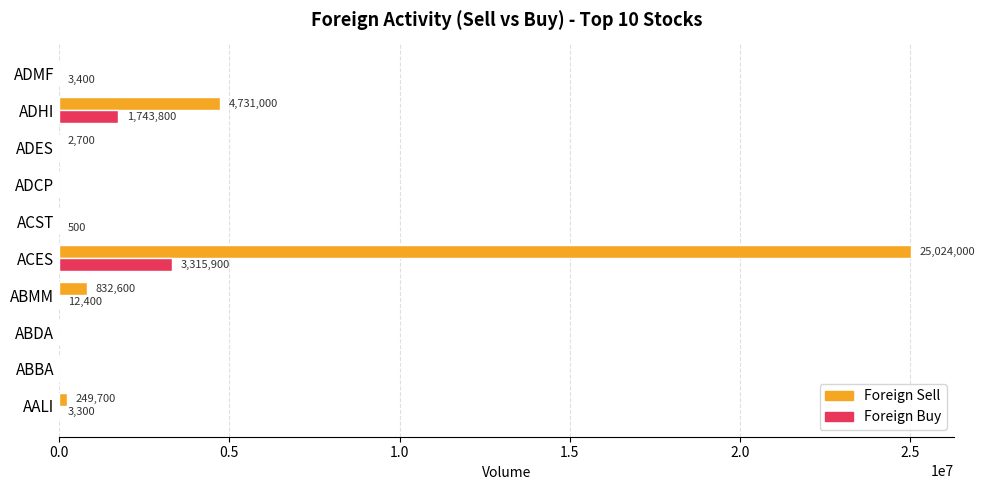

Where is Foreign Sell nearest to the value 12512000?

ADHI